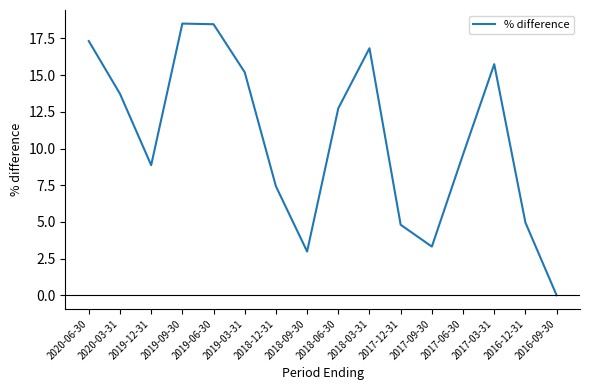

Reading left to right, transcribe all the data shown in this chart.

2020-06-30=17.3	2020-03-31=13.7	2019-12-31=8.9	2019-09-30=18.5	2019-06-30=18.5	2019-03-31=15.2	2018-12-31=7.4	2018-09-30=3.0	2018-06-30=12.7	2018-03-31=16.8	2017-12-31=4.8	2017-09-30=3.3	2017-06-30=9.6	2017-03-31=15.7	2016-12-31=5.0	2016-09-30=0.0